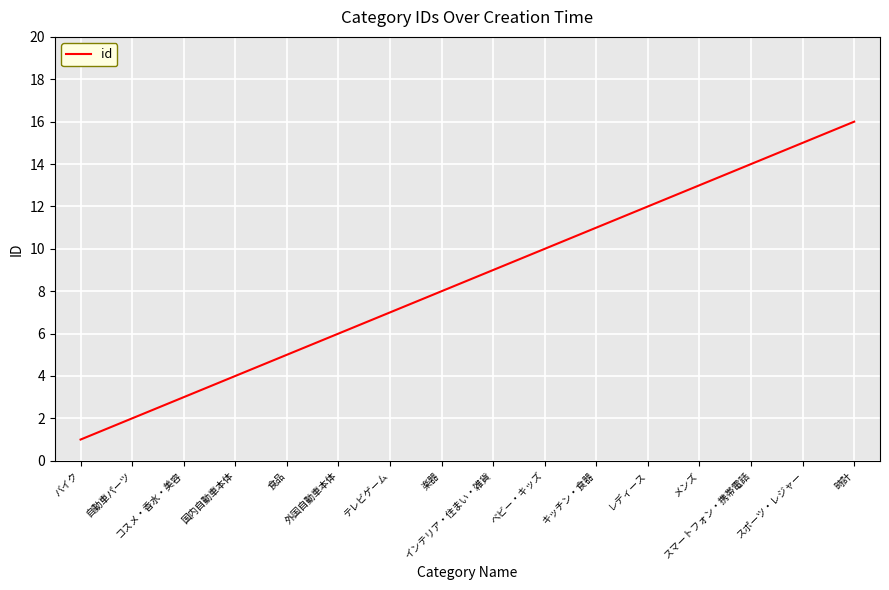

What is the greatest value displayed?

16